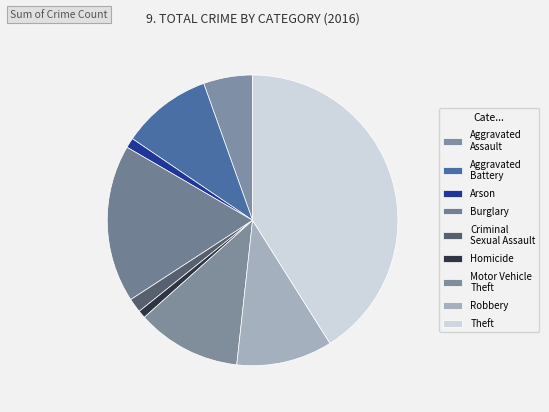

How many slices are in this pie chart?

9